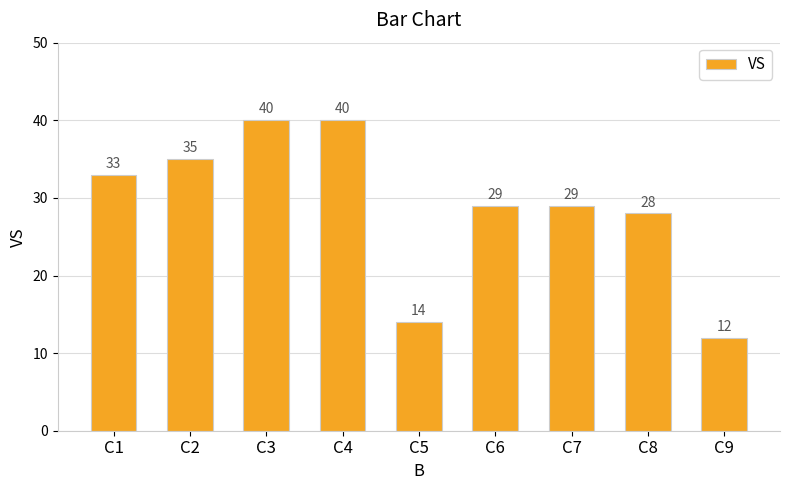

The value at C6 is 38. True or false?

False